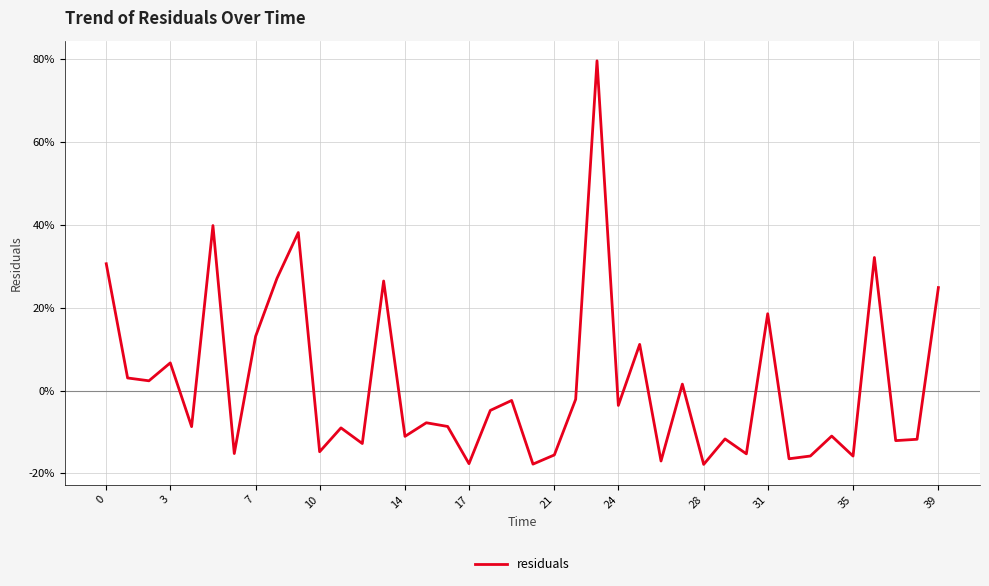

Reading left to right, transcribe all the data shown in this chart.

0.3	0.0	0.0	0.1	-0.1	0.4	-0.2	0.1	0.3	0.4	-0.1	-0.1	-0.1	0.3	-0.1	-0.1	-0.1	-0.2	-0.0	-0.0	-0.2	-0.2	-0.0	0.8	-0.0	0.1	-0.2	0.0	-0.2	-0.1	-0.2	0.2	-0.2	-0.2	-0.1	-0.2	0.3	-0.1	-0.1	0.2